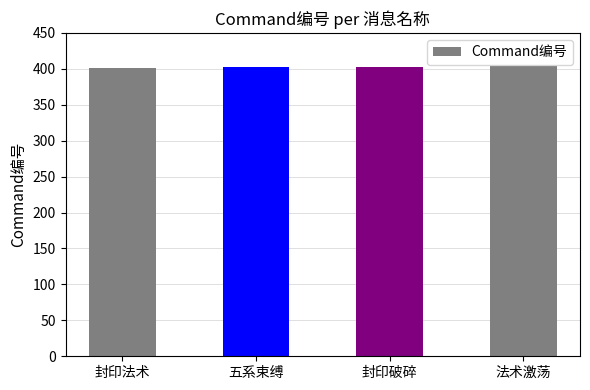

What is the difference between the second highest and second lowest values?

1